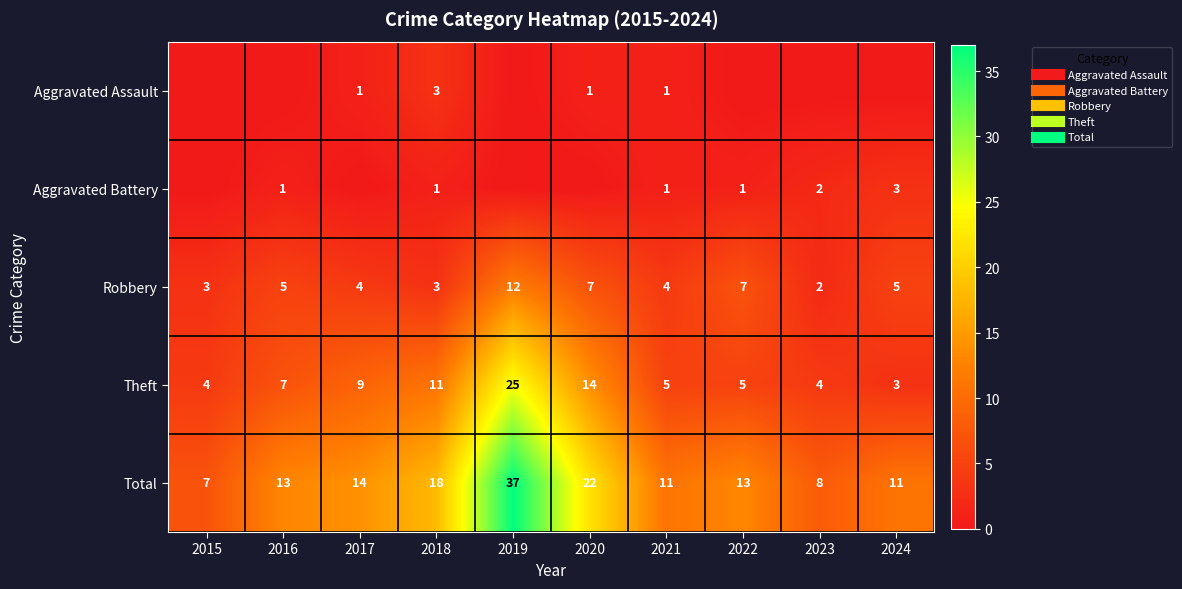

Count the number of categories in the chart.

10